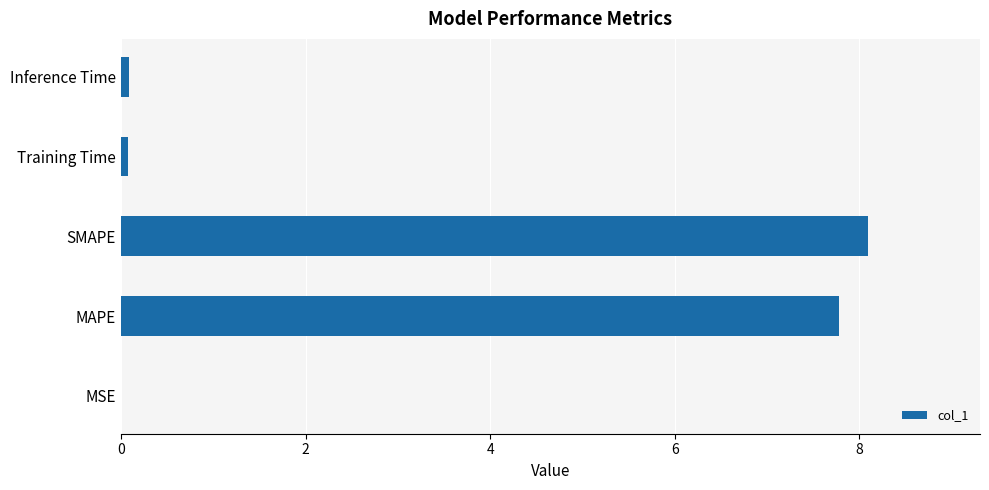

What is the sum of all values?

16.0